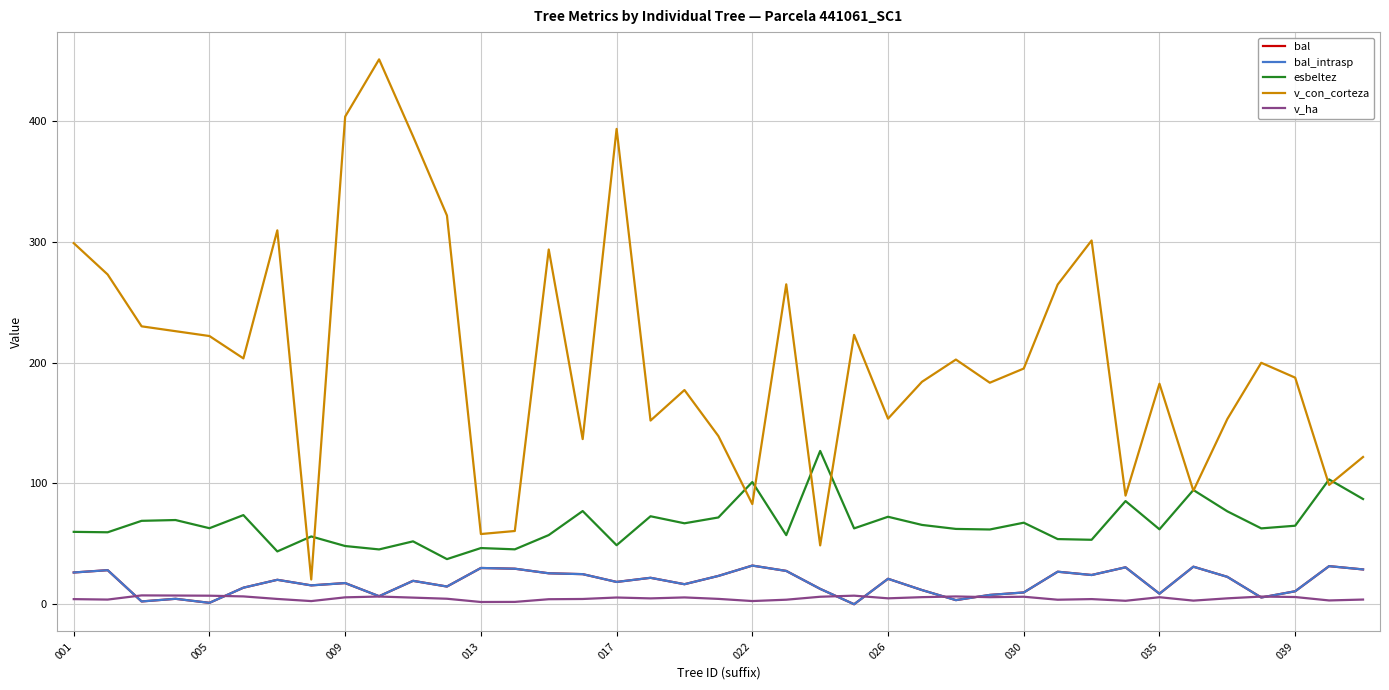

Is this an area chart (filled region under the line)?

No